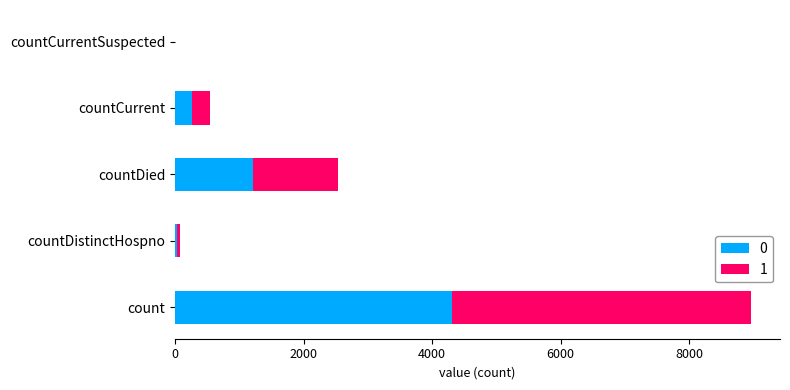

How many data points in 0 are above 258?

3